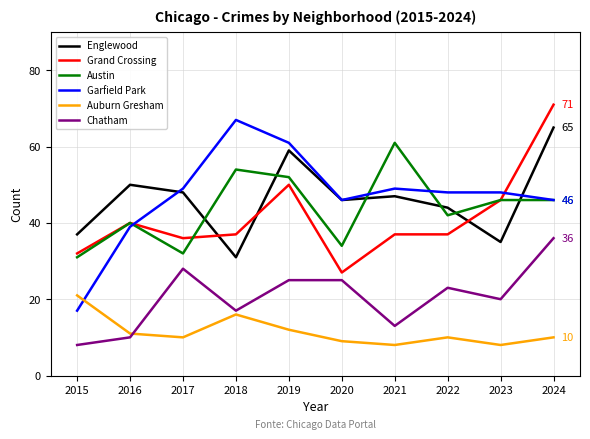

In Austin, how many points are lower than both neighbors (excluding endpoints)?

3